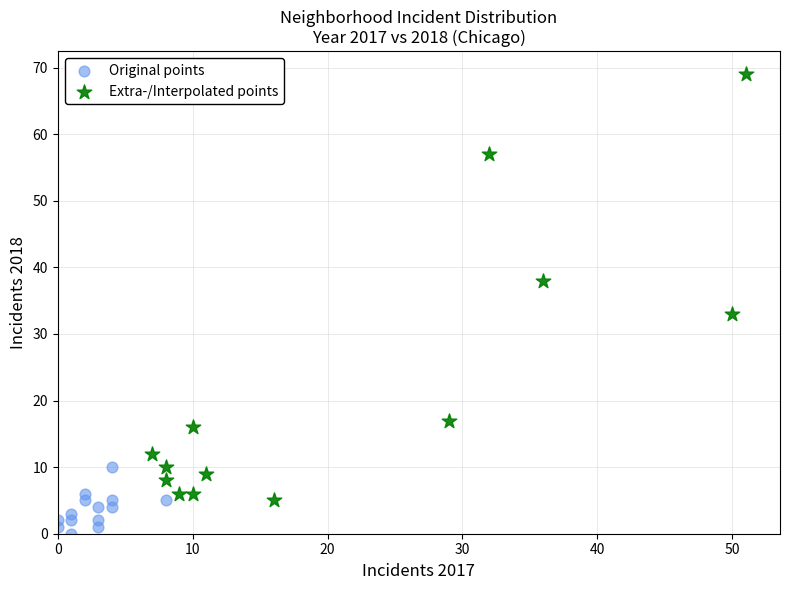

Which series reaches the minimum Y coordinate?

Original points